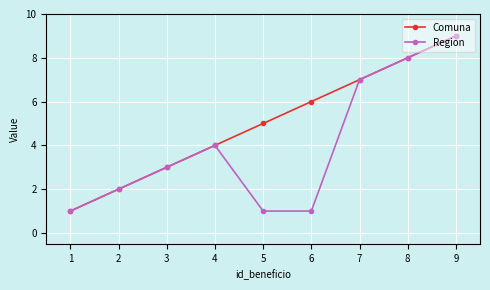

Is it true that Region equals 2 at 2?

True